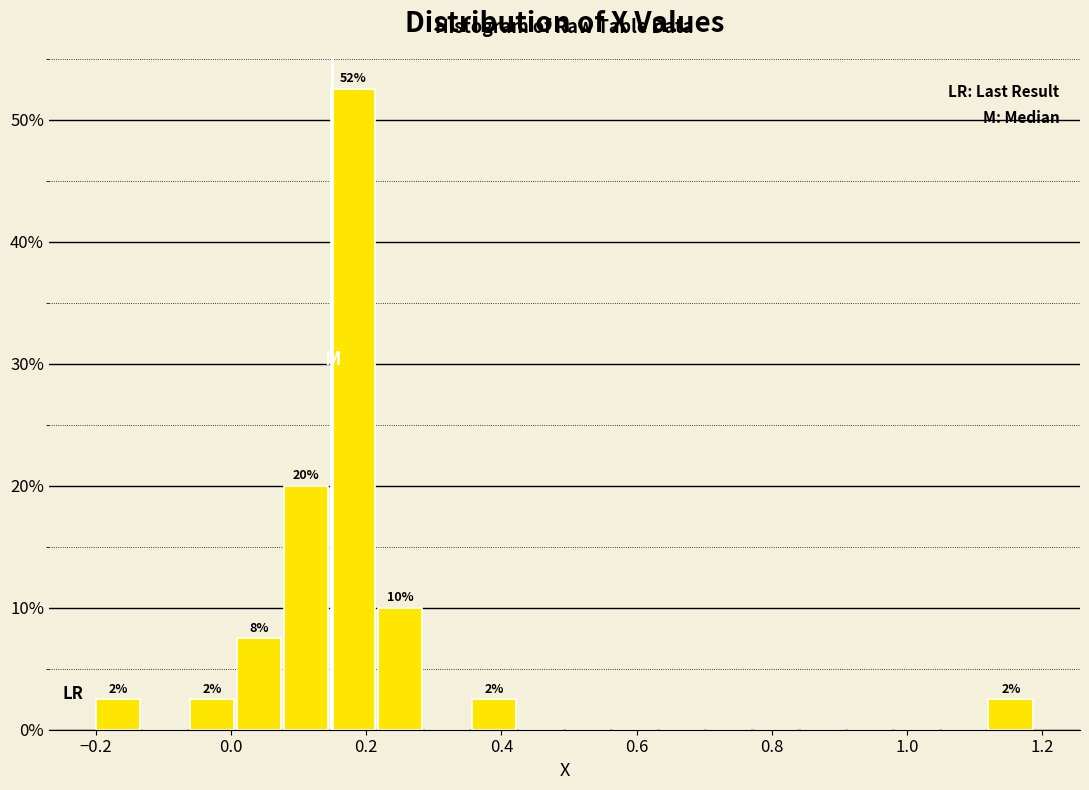

Around what value on the x-axis is the tallest bar? Give the approximate position of its centre, as read against the axis.

0.18